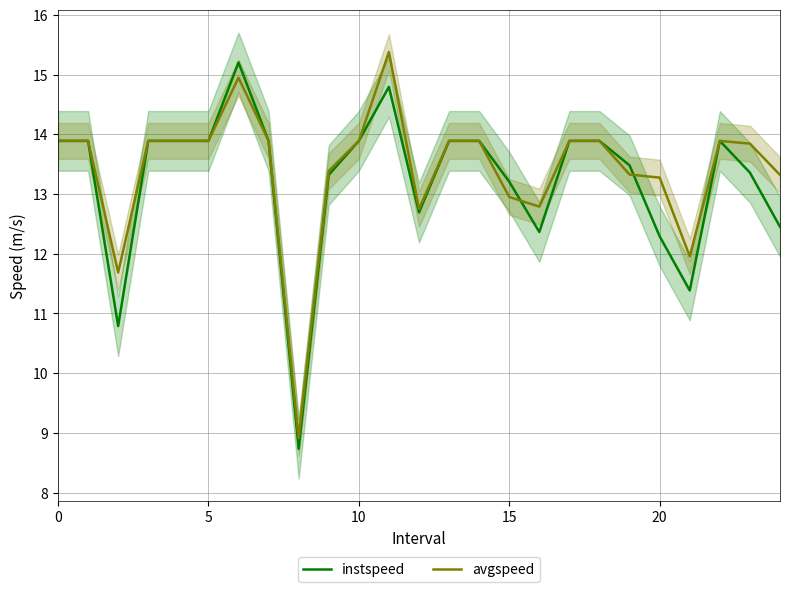

What value does the avgspeed series have at 20?

13.3